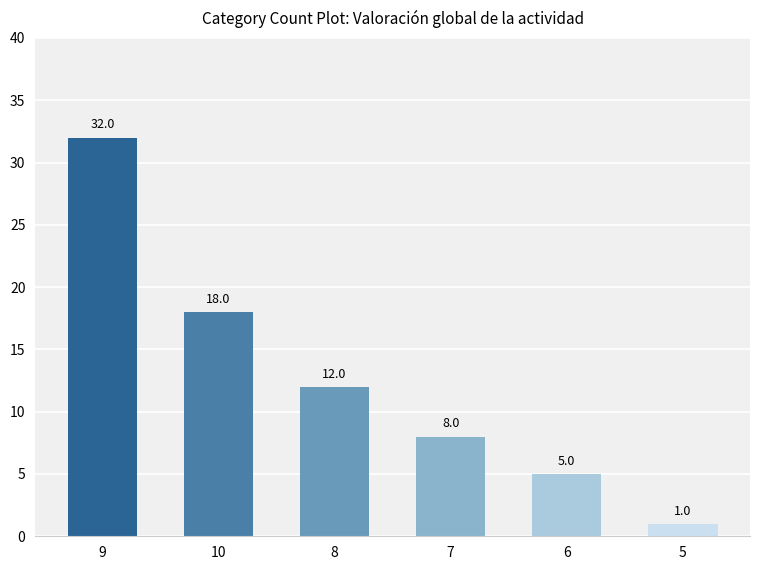

List the labels in order of value, smallest first.

5, 6, 7, 8, 10, 9